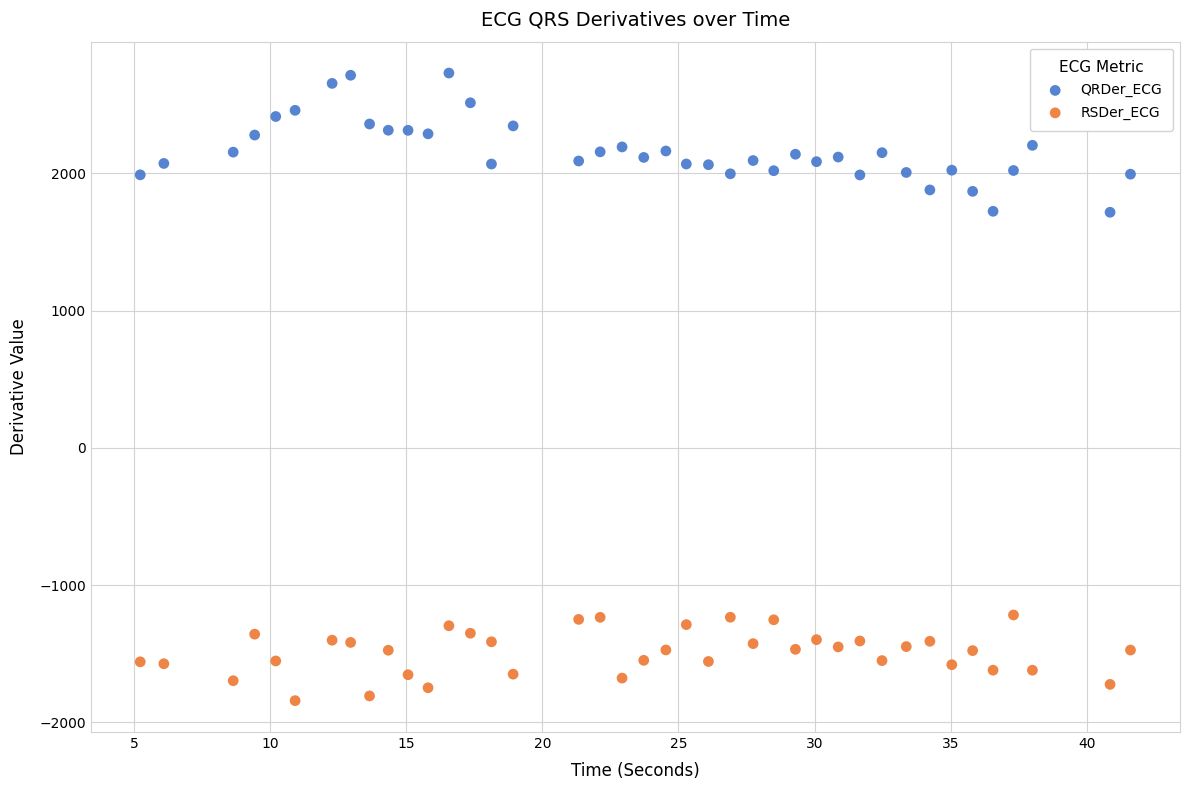

What are all the series names shown in the legend?

QRDer_ECG, RSDer_ECG